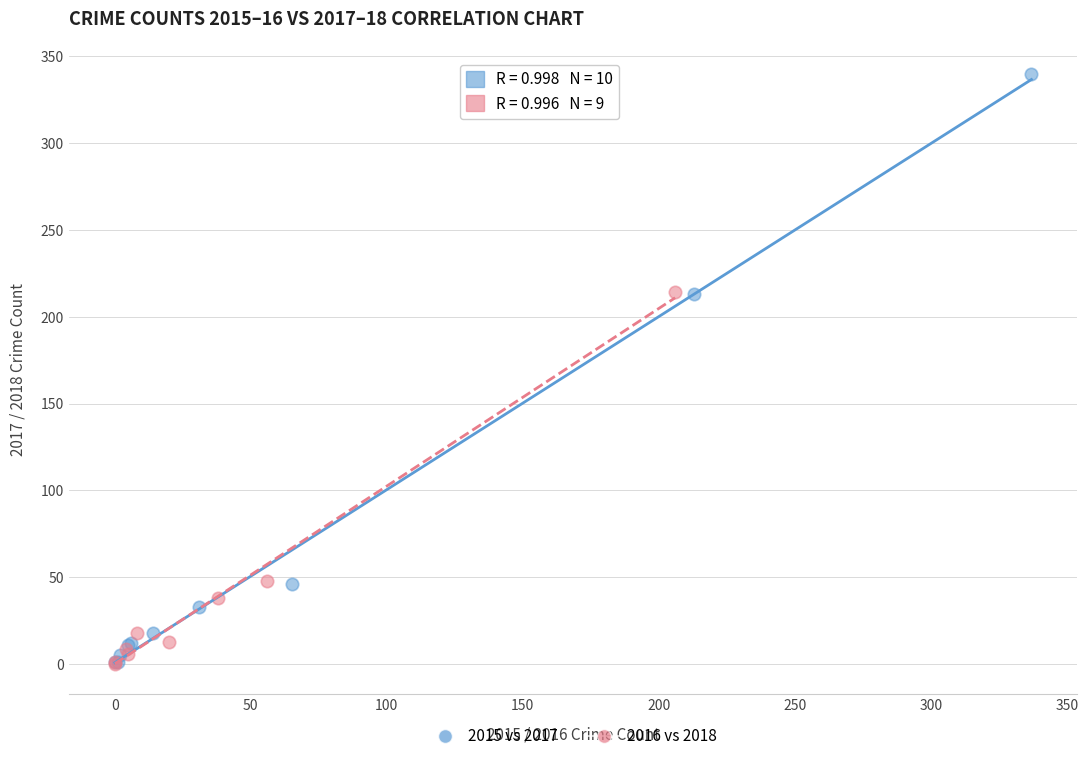

Which series reaches the maximum Y coordinate?

2015 vs 2017